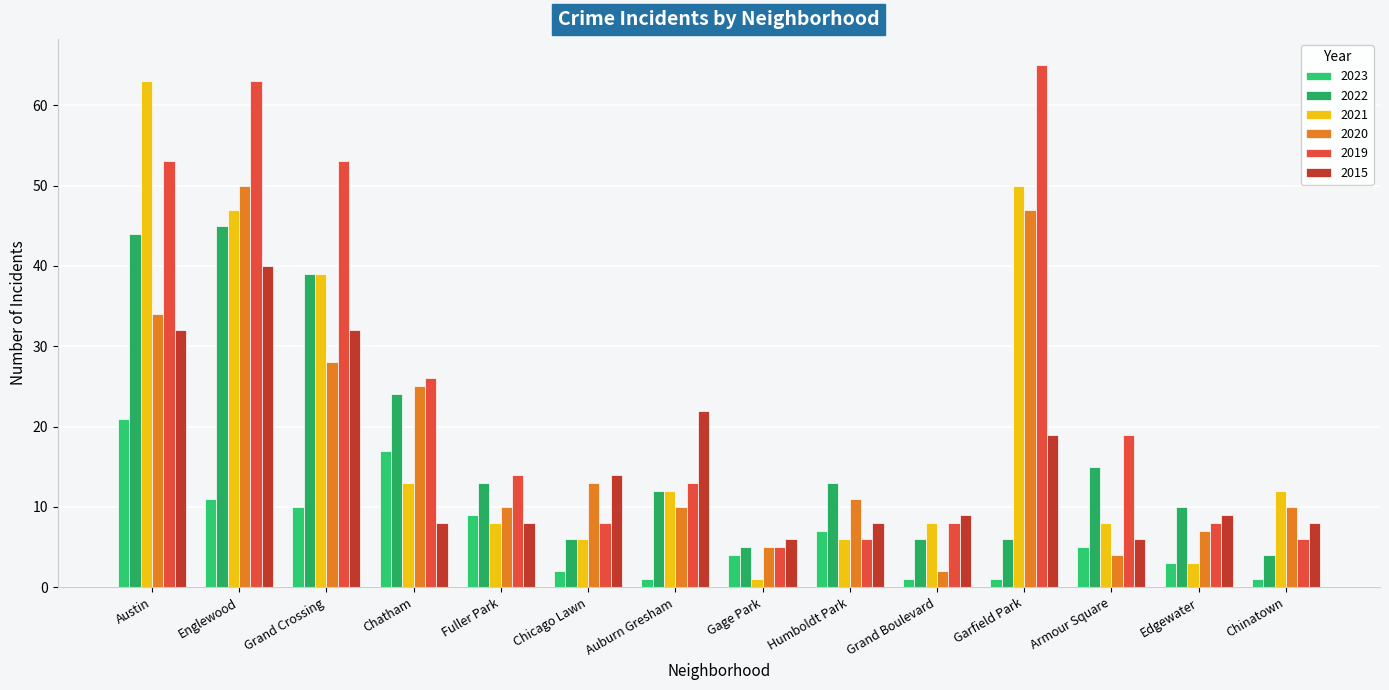

Reading left to right, list all the values displayed in this chart.

2023: Austin=21	Englewood=11	Grand Crossing=10	Chatham=17	Fuller Park=9	Chicago Lawn=2	Auburn Gresham=1	Gage Park=4	Humboldt Park=7	Grand Boulevard=1	Garfield Park=1	Armour Square=5	Edgewater=3	Chinatown=1
2022: Austin=44	Englewood=45	Grand Crossing=39	Chatham=24	Fuller Park=13	Chicago Lawn=6	Auburn Gresham=12	Gage Park=5	Humboldt Park=13	Grand Boulevard=6	Garfield Park=6	Armour Square=15	Edgewater=10	Chinatown=4
2021: Austin=63	Englewood=47	Grand Crossing=39	Chatham=13	Fuller Park=8	Chicago Lawn=6	Auburn Gresham=12	Gage Park=1	Humboldt Park=6	Grand Boulevard=8	Garfield Park=50	Armour Square=8	Edgewater=3	Chinatown=12
2020: Austin=34	Englewood=50	Grand Crossing=28	Chatham=25	Fuller Park=10	Chicago Lawn=13	Auburn Gresham=10	Gage Park=5	Humboldt Park=11	Grand Boulevard=2	Garfield Park=47	Armour Square=4	Edgewater=7	Chinatown=10
2019: Austin=53	Englewood=63	Grand Crossing=53	Chatham=26	Fuller Park=14	Chicago Lawn=8	Auburn Gresham=13	Gage Park=5	Humboldt Park=6	Grand Boulevard=8	Garfield Park=65	Armour Square=19	Edgewater=8	Chinatown=6
2015: Austin=32	Englewood=40	Grand Crossing=32	Chatham=8	Fuller Park=8	Chicago Lawn=14	Auburn Gresham=22	Gage Park=6	Humboldt Park=8	Grand Boulevard=9	Garfield Park=19	Armour Square=6	Edgewater=9	Chinatown=8